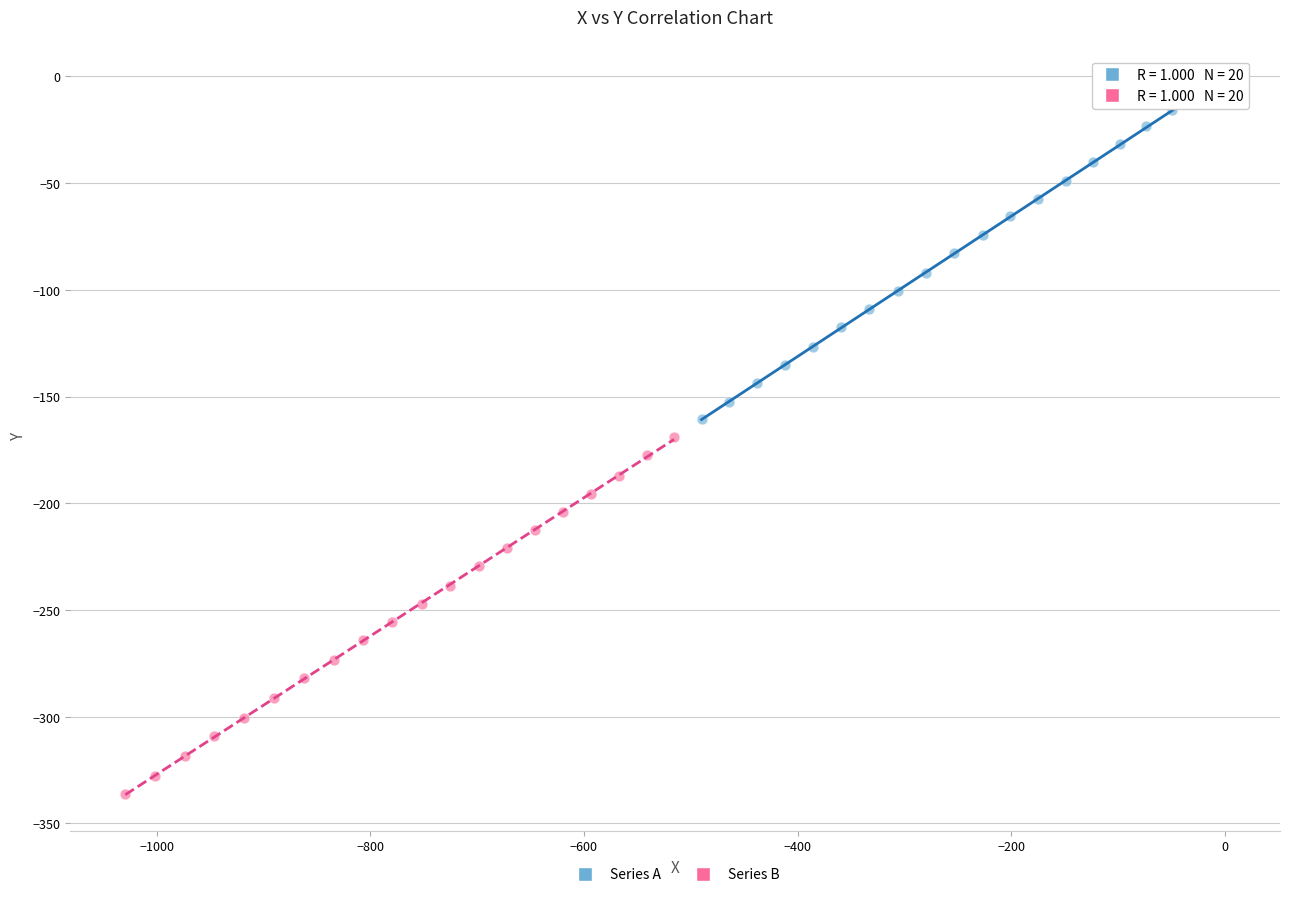

Which series contains the lowest Y value?

Series B